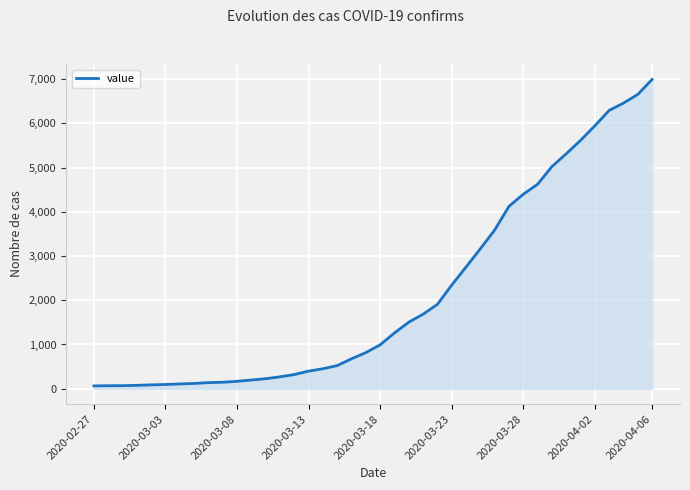

What is the greatest value displayed?

6995